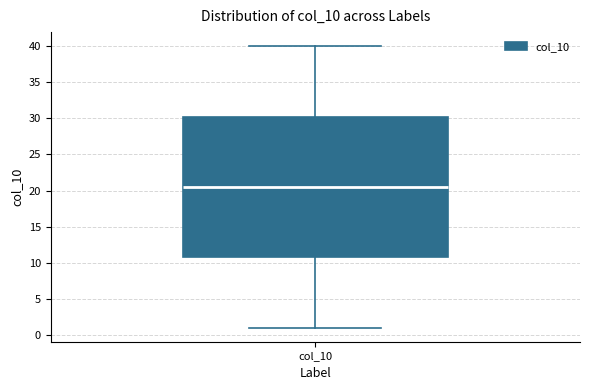

Transcribe this box plot: give where the median line is, the range the box spans, and where the two whiskers end, as read against the y-axis. The values are not printed on the chart, so give them approximately, as read against the axis.

median 20.5, box 11.0 to 30.5, whiskers 1.0 to 40.0